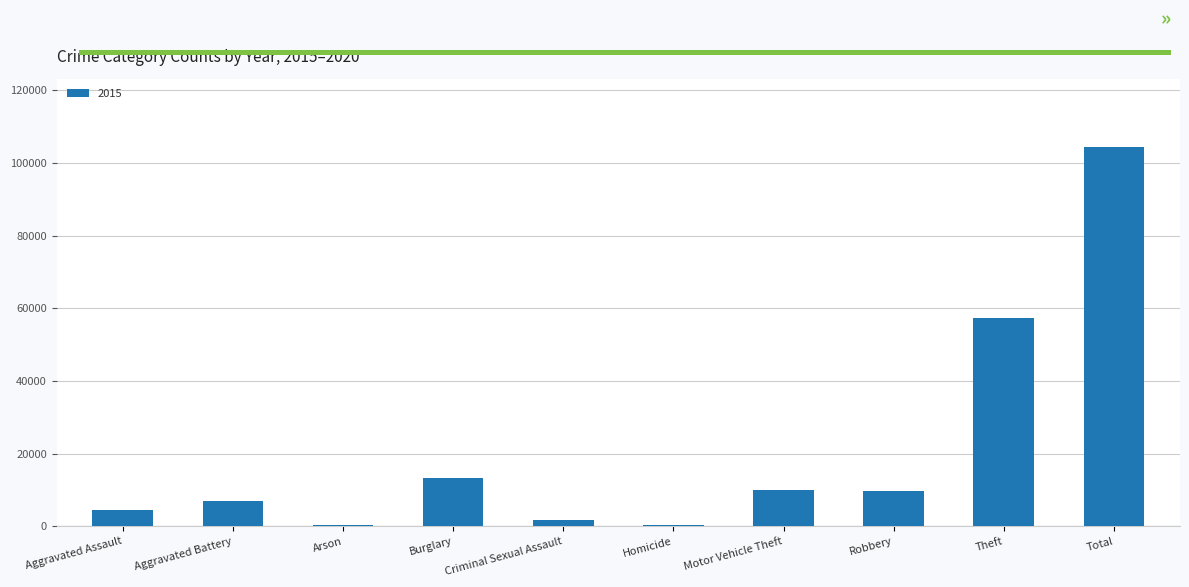

At which category does the chart reach its peak across all series?

Total